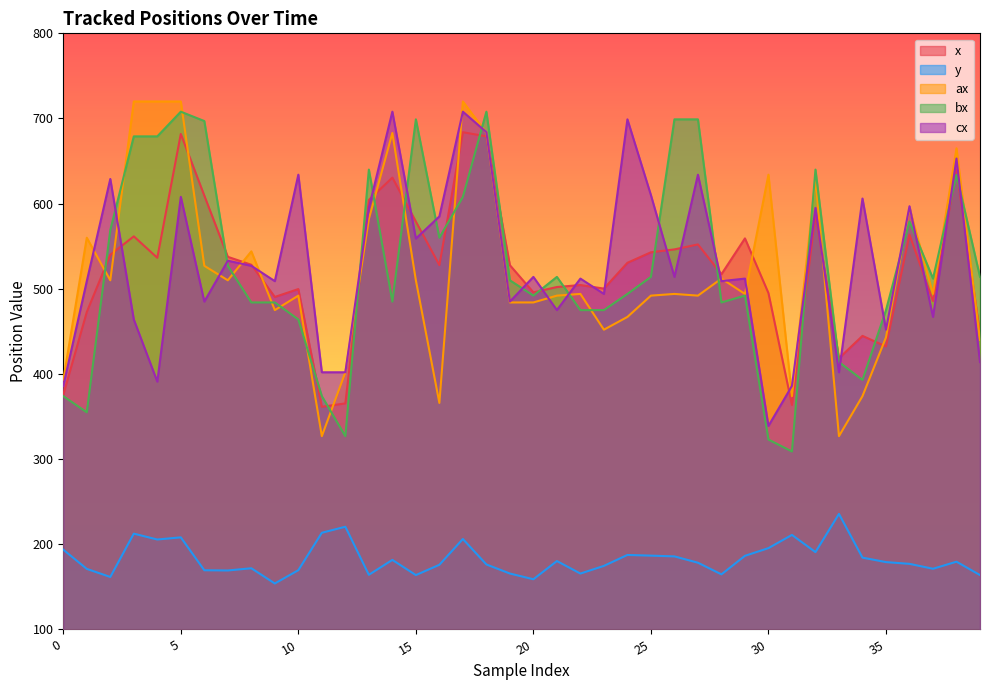

Between 3 and 7, which series saw the biggest shift?

ax